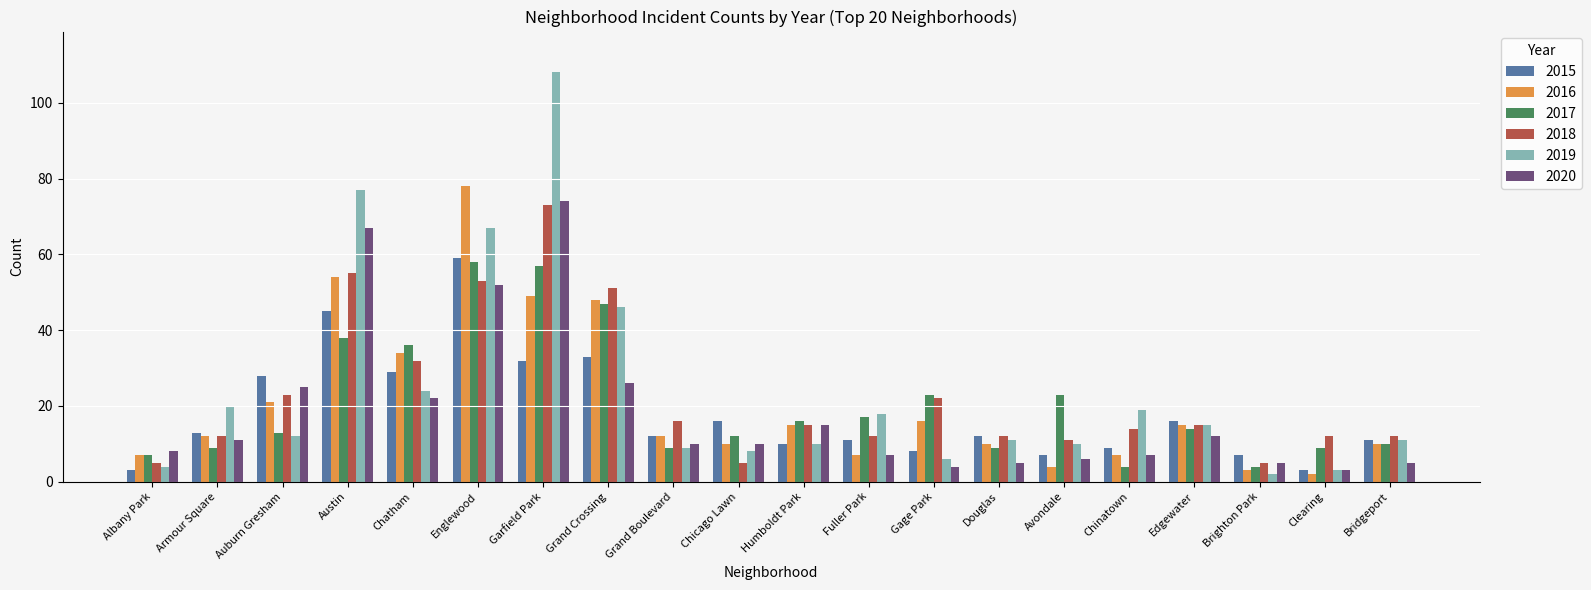

Count the number of categories in the chart.

20